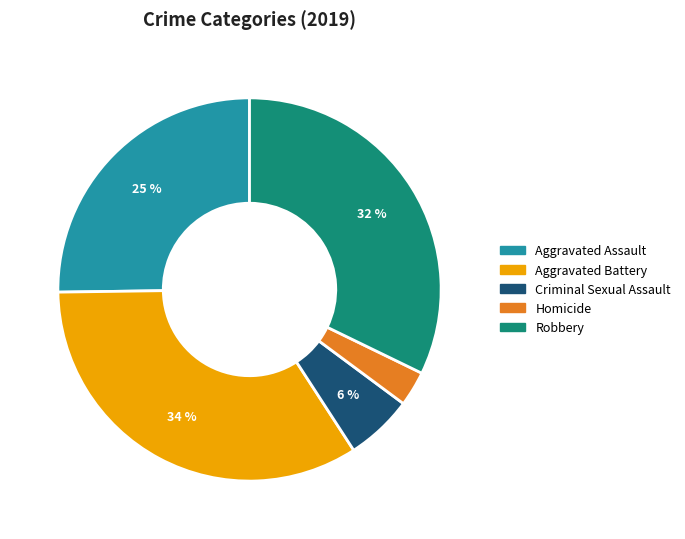

Does Criminal Sexual Assault represent more than half of the total?

No